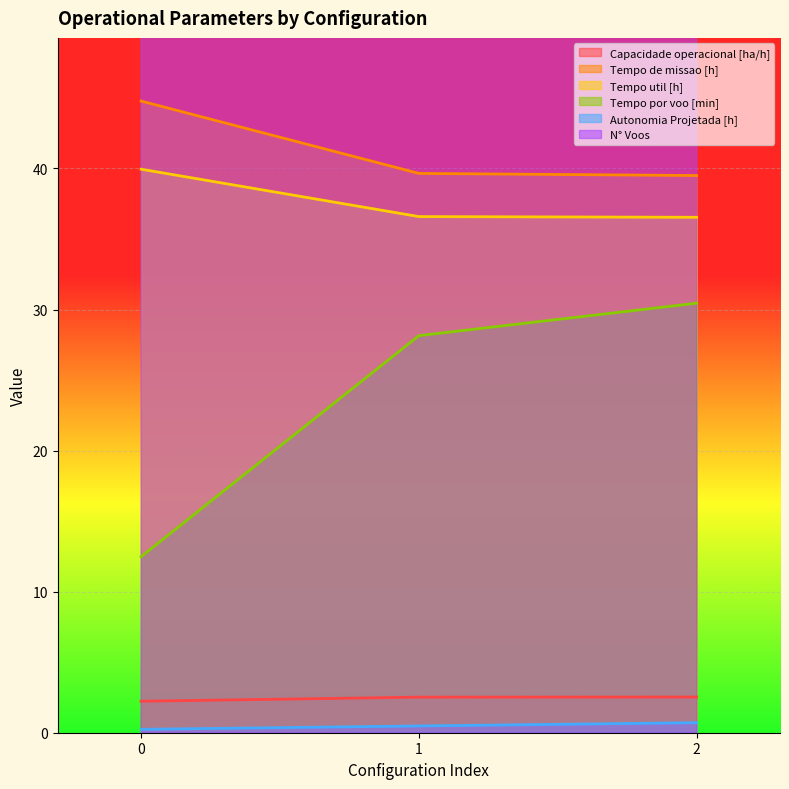

What are all the series names shown in the legend?

Capacidade operacional [ha/h], Tempo de missao [h], Tempo util [h], Tempo por voo [min], Autonomia Projetada [h], N° Voos